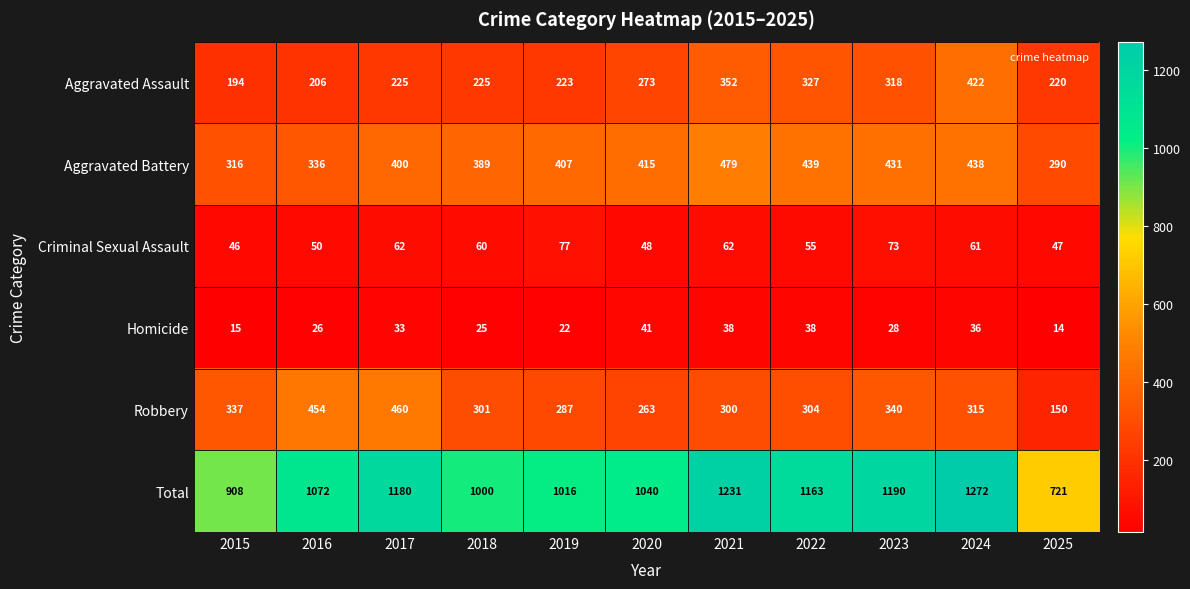

At 2025, list the series in order from smallest to largest.

Homicide, Criminal Sexual Assault, Robbery, Aggravated Assault, Aggravated Battery, Total